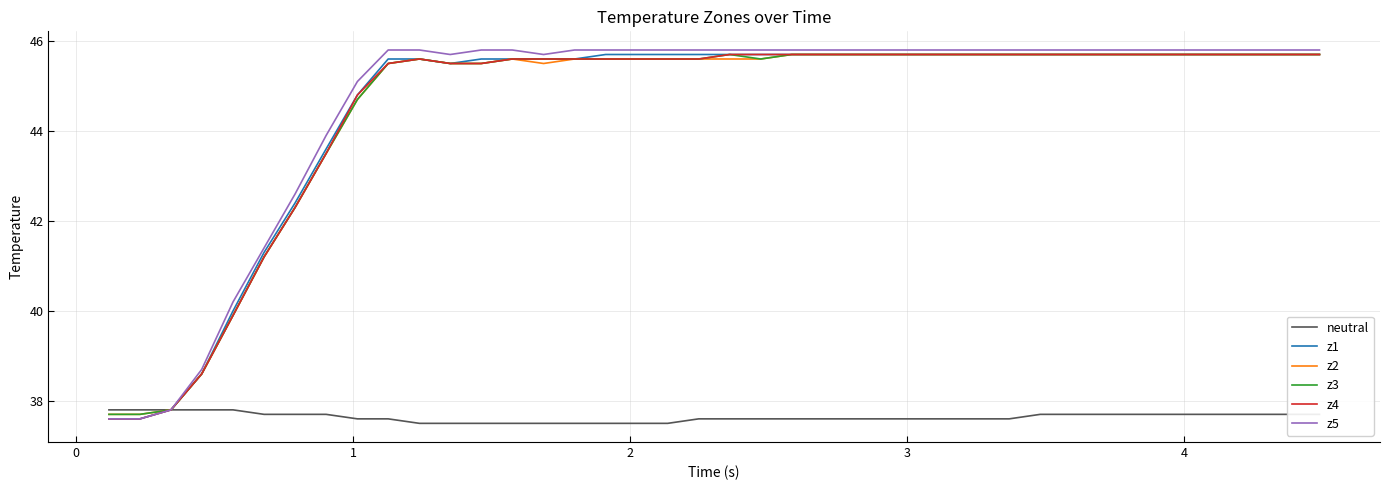

What is the minimum value for z4?

37.6